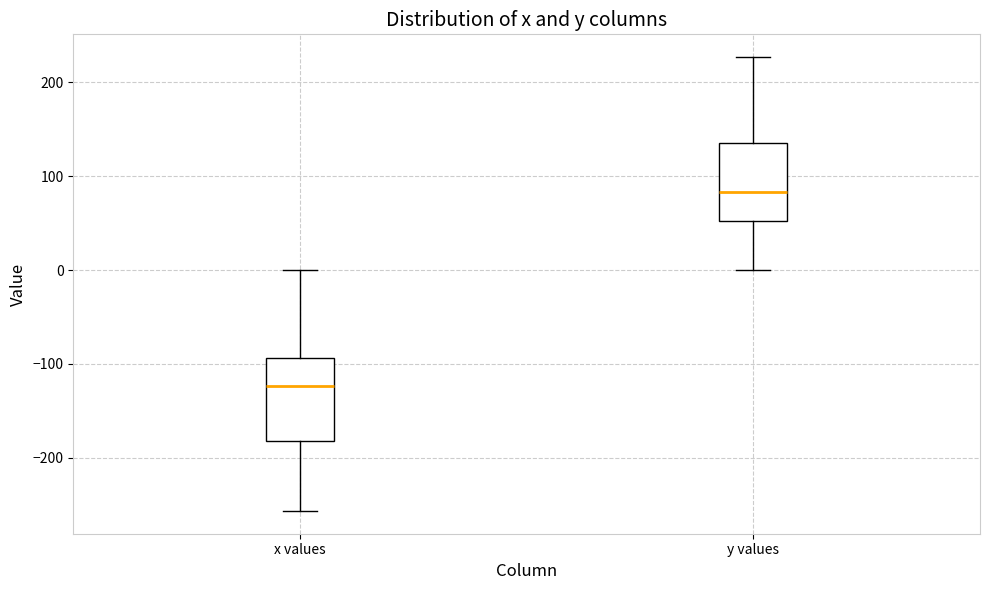

Reading left to right, transcribe this box plot: for each box, give where its median line is, the range the box spans, and where its two whiskers end, as read against the y-axis. The values are not printed on the chart, so give them approximately, as read against the axis.

x values: median -120, box -180 to -90, whiskers -260 to 0
y values: median 80, box 50 to 140, whiskers 0 to 230